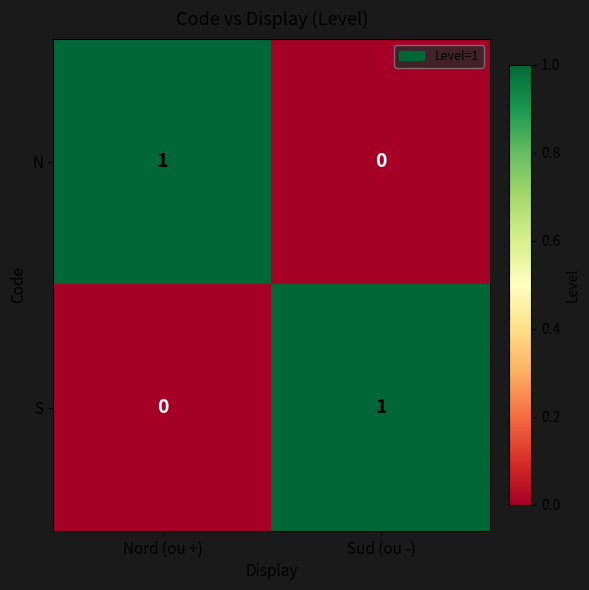

Is the value of N at Sud (ou -) greater than the value of S at Sud (ou -)?

No